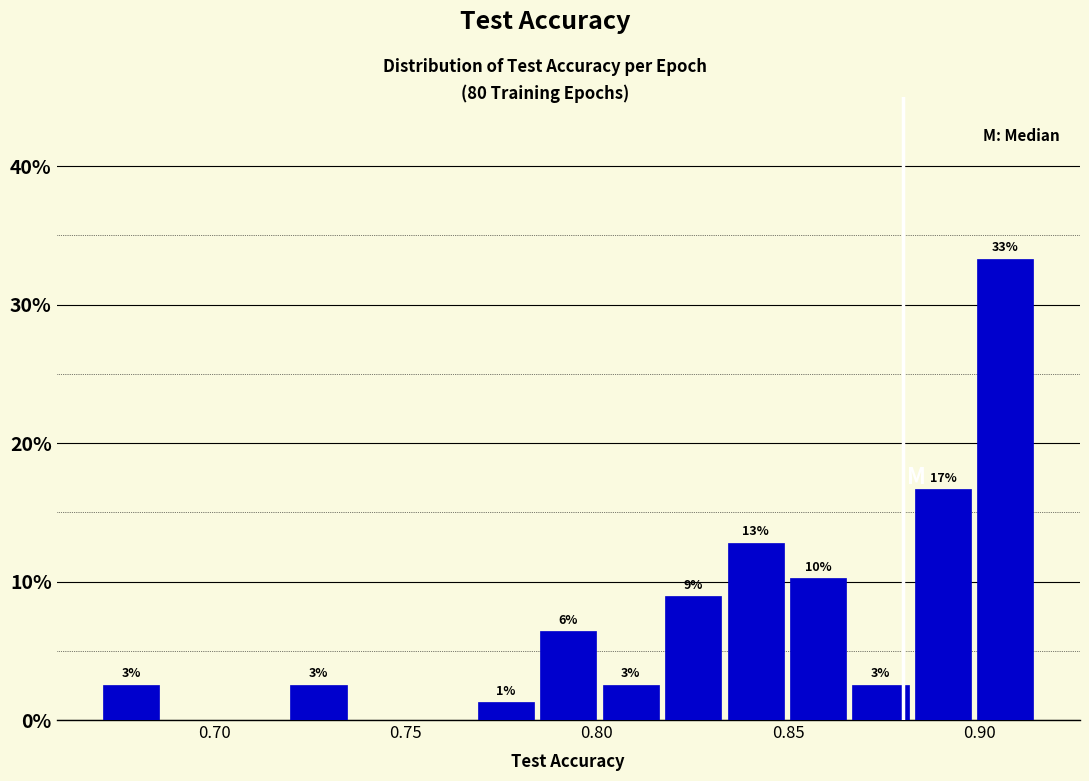

Around what value on the x-axis is the tallest bar? Give the approximate position of its centre, as read against the axis.

0.905